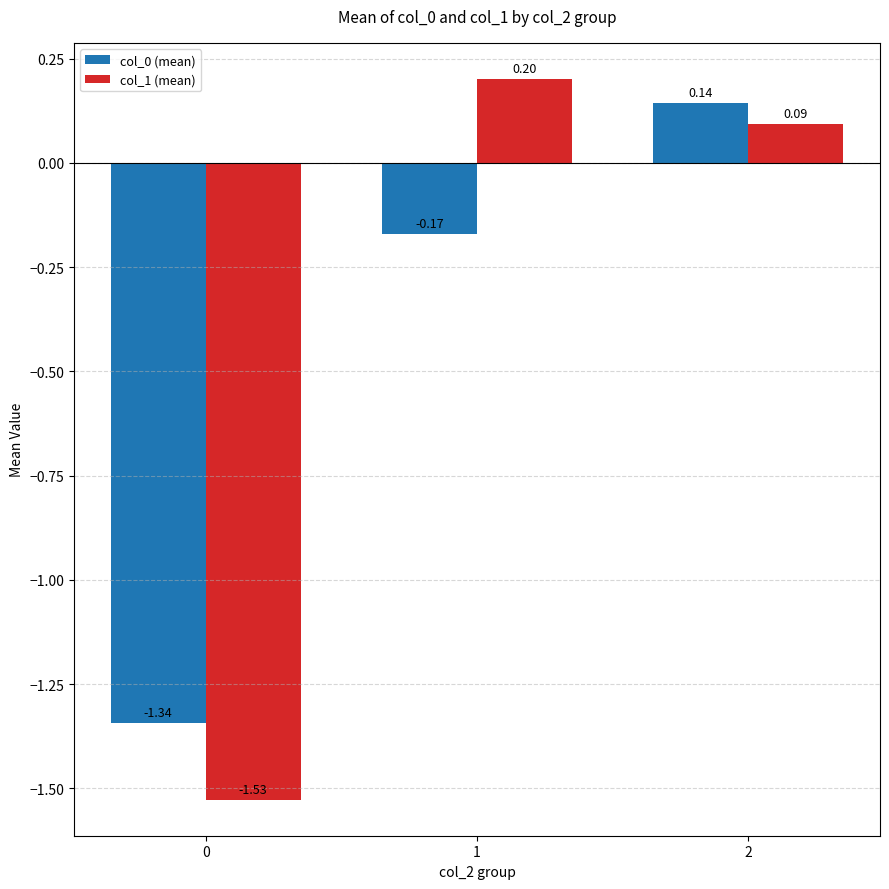

Is the value of col_1 (mean) at 1 greater than the value of col_0 (mean) at 2?

Yes